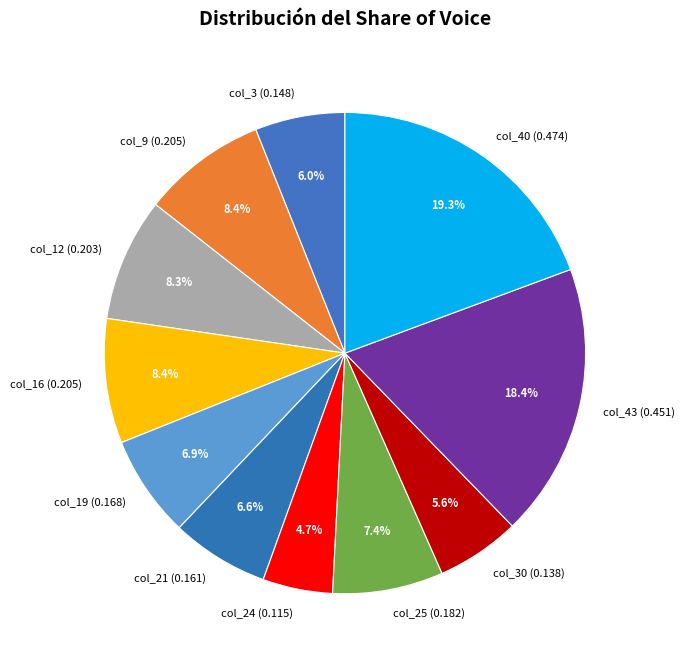

Is there any slice that represents more than half of the pie?

No